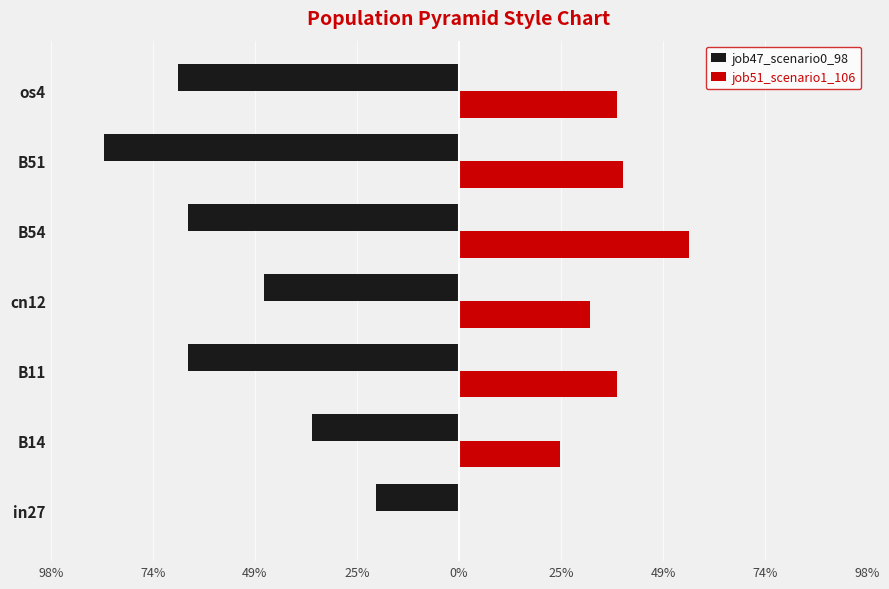

Which series has the largest range (max minus min)?

job47_scenario0_98